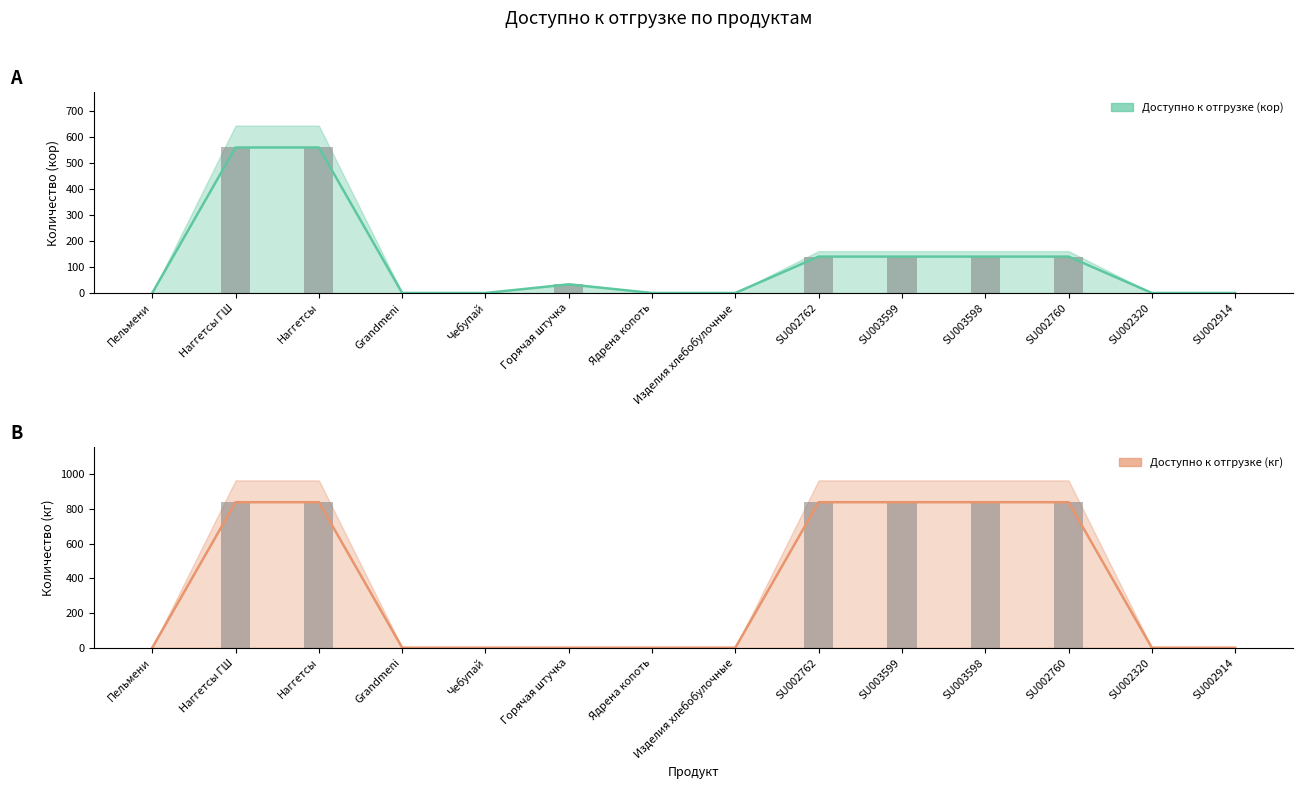

Is it true that Доступно к отгрузке (кг) equals 840 at Наггетсы ГШ?

True